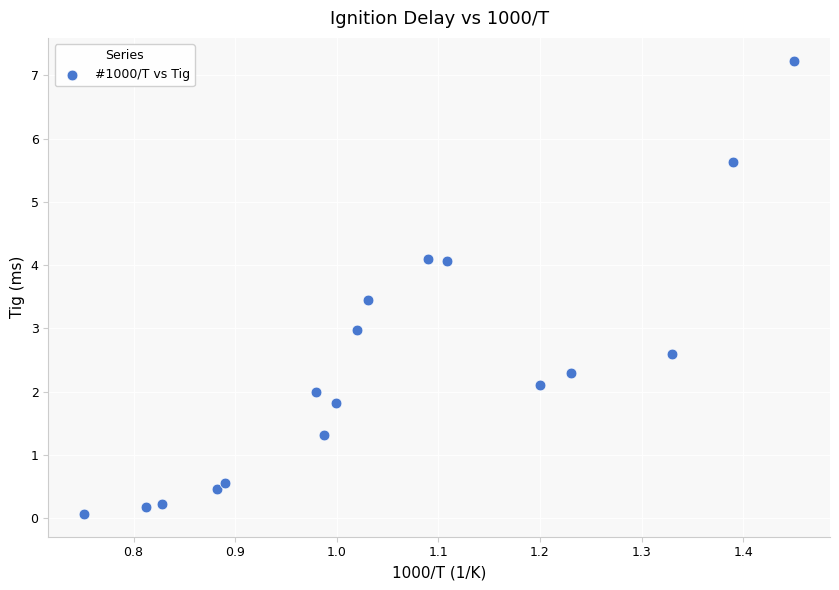

What is the range of Y values (max minus min)?

7.2